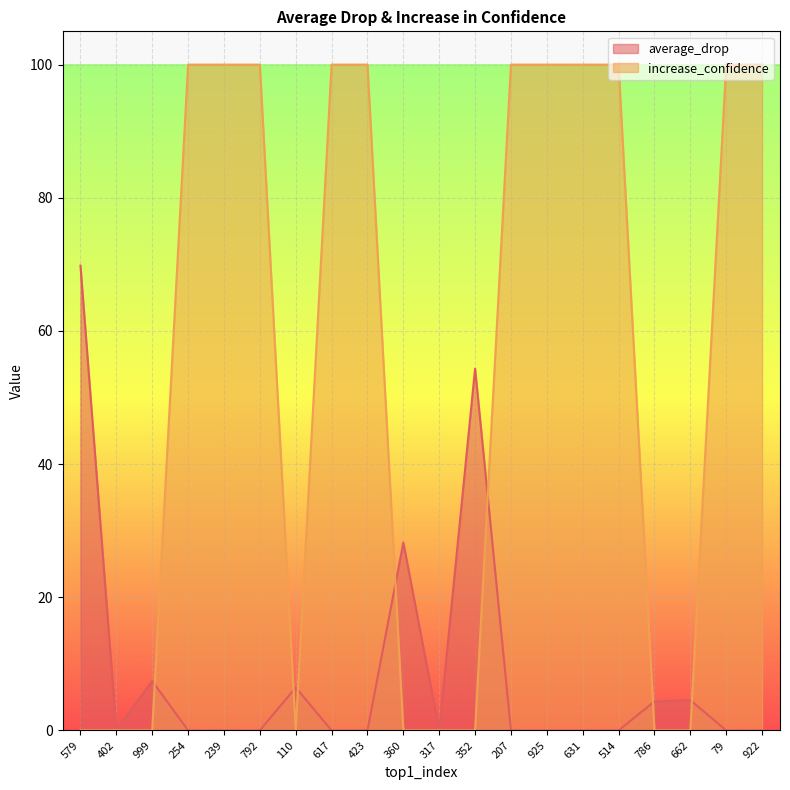

Reading left to right, what are all the values shown in this chart?

average_drop: 579=69.8	402=0.1	999=7.4	254=0.0	239=0.0	792=0.0	110=6.4	617=0.0	423=0.0	360=28.2	317=0.0	352=54.3	207=0.0	925=0.0	631=0.0	514=0.0	786=4.3	662=4.6	79=0.0	922=0.0
increase_confidence: 579=0.0	402=0.0	999=0.0	254=100.0	239=100.0	792=100.0	110=0.0	617=100.0	423=100.0	360=0.0	317=0.0	352=0.0	207=100.0	925=100.0	631=100.0	514=100.0	786=0.0	662=0.0	79=100.0	922=100.0